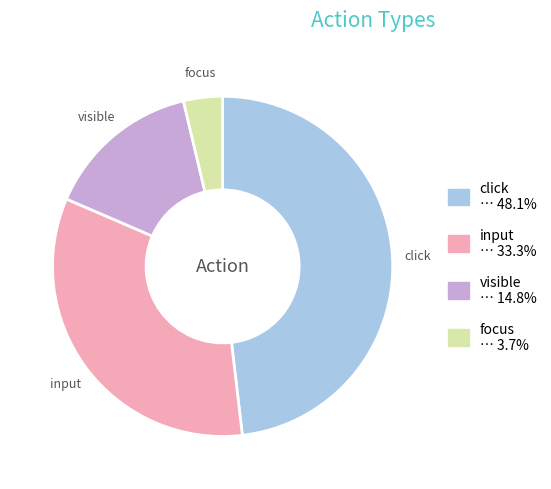

Do click and input together represent more than half of the pie?

Yes